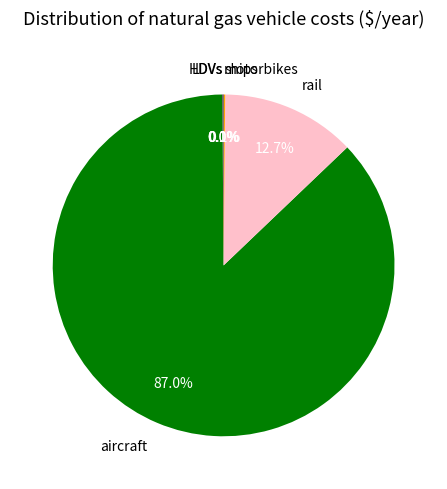

Is there a majority slice in this chart?

Yes